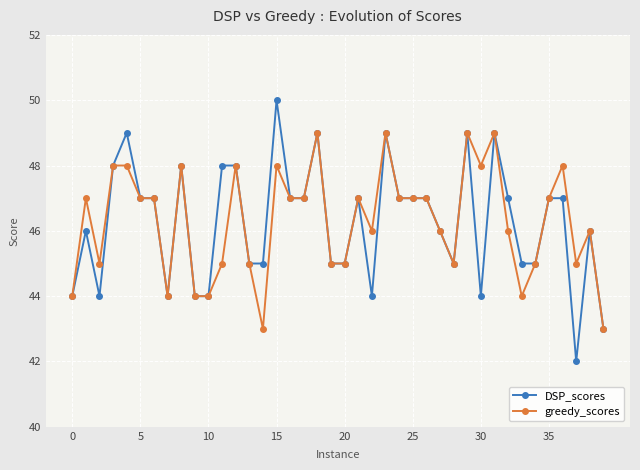

Rank the series by their maximum value, from lowest to highest.

greedy_scores, DSP_scores